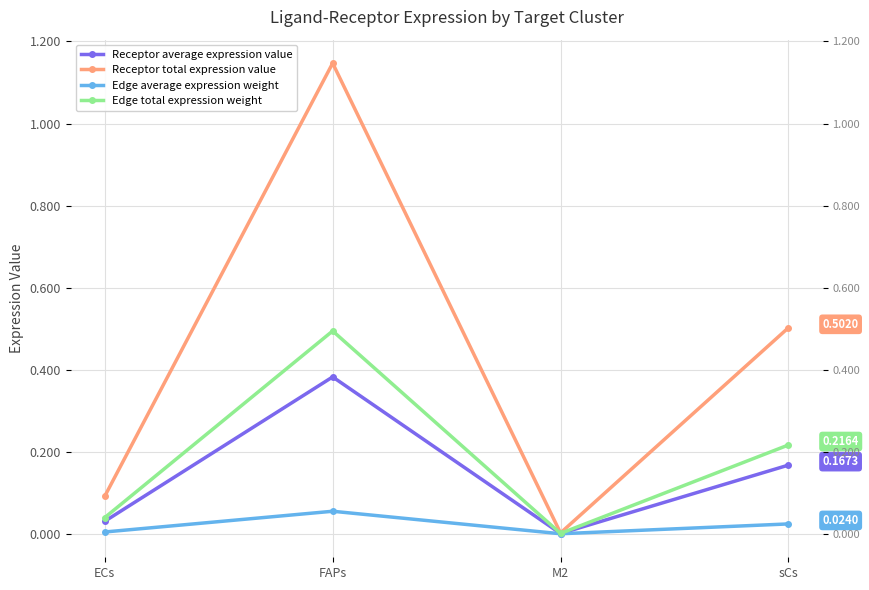

Reading right to left, what are all the values shown in this chart?

Receptor average expression value: sCs=0.2	M2=0.0	FAPs=0.4	ECs=0.0
Receptor total expression value: sCs=0.5	M2=0.0	FAPs=1.1	ECs=0.1
Edge average expression weight: sCs=0.0	M2=0.0	FAPs=0.1	ECs=0.0
Edge total expression weight: sCs=0.2	M2=0.0	FAPs=0.5	ECs=0.0